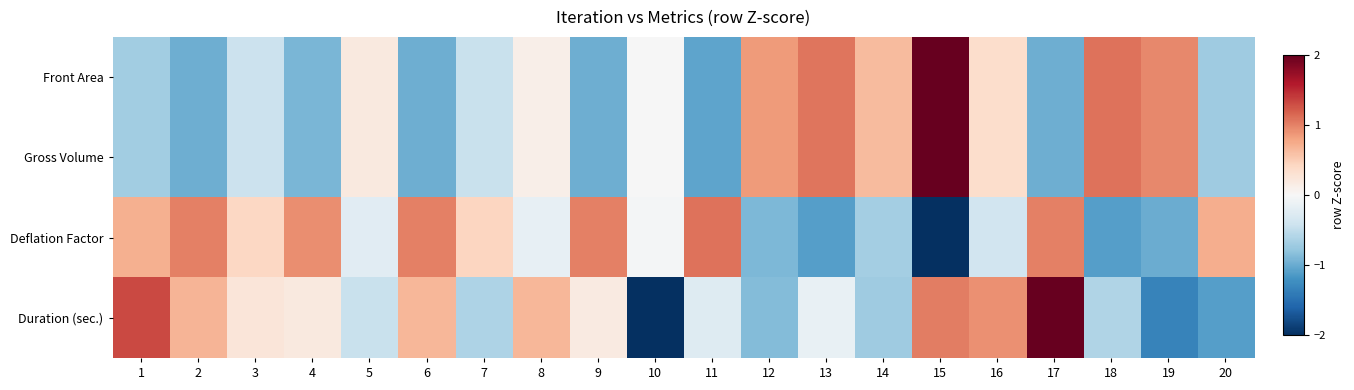

How many categories are shown in the chart?

20